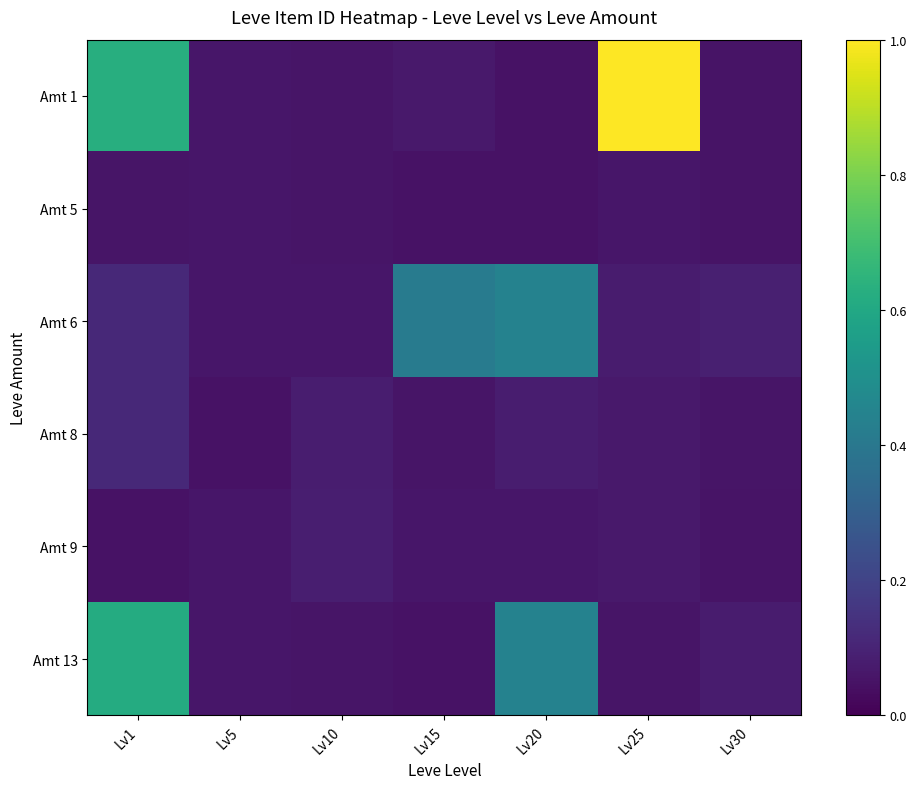

Which series has the largest total across all categories?

Amt 1